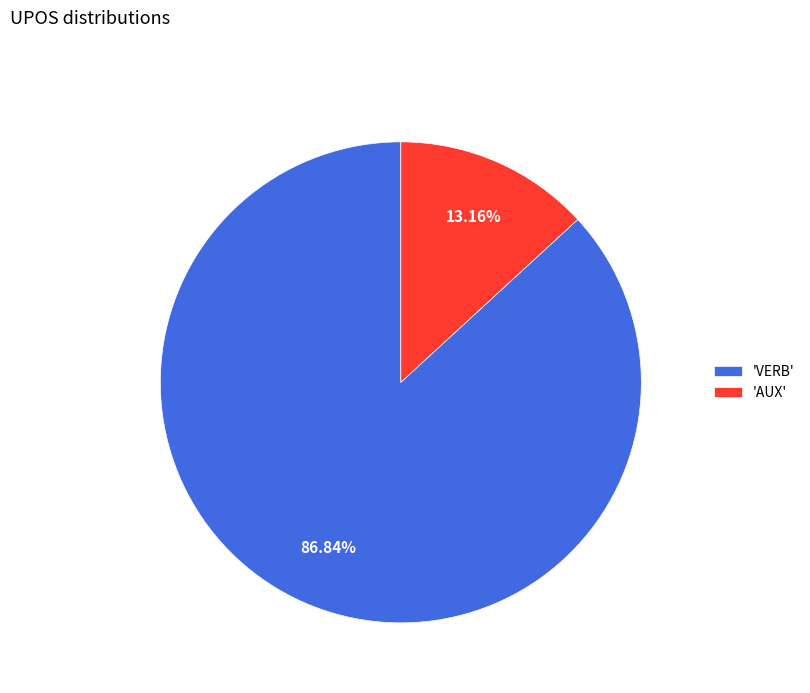

Between 'AUX' and 'VERB', which is larger?

'VERB'